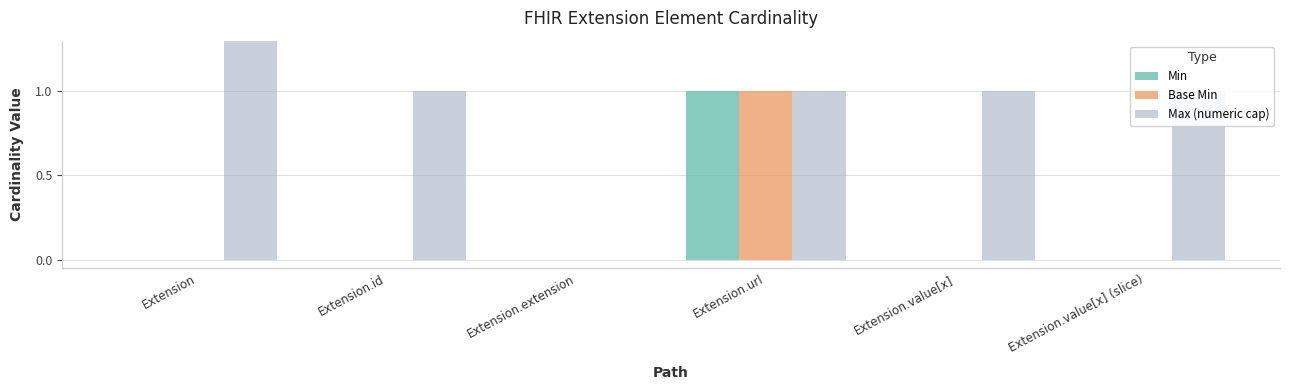

Count the number of categories in the chart.

6